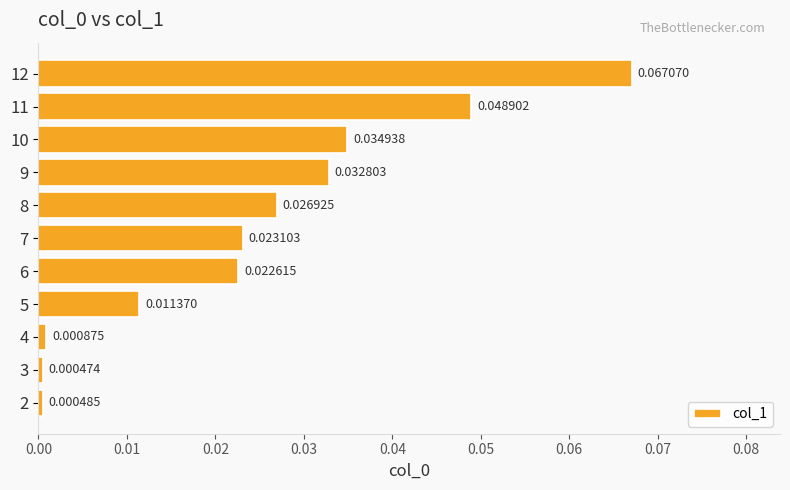

List the labels in order of value, smallest first.

3, 2, 4, 5, 6, 7, 8, 9, 10, 11, 12